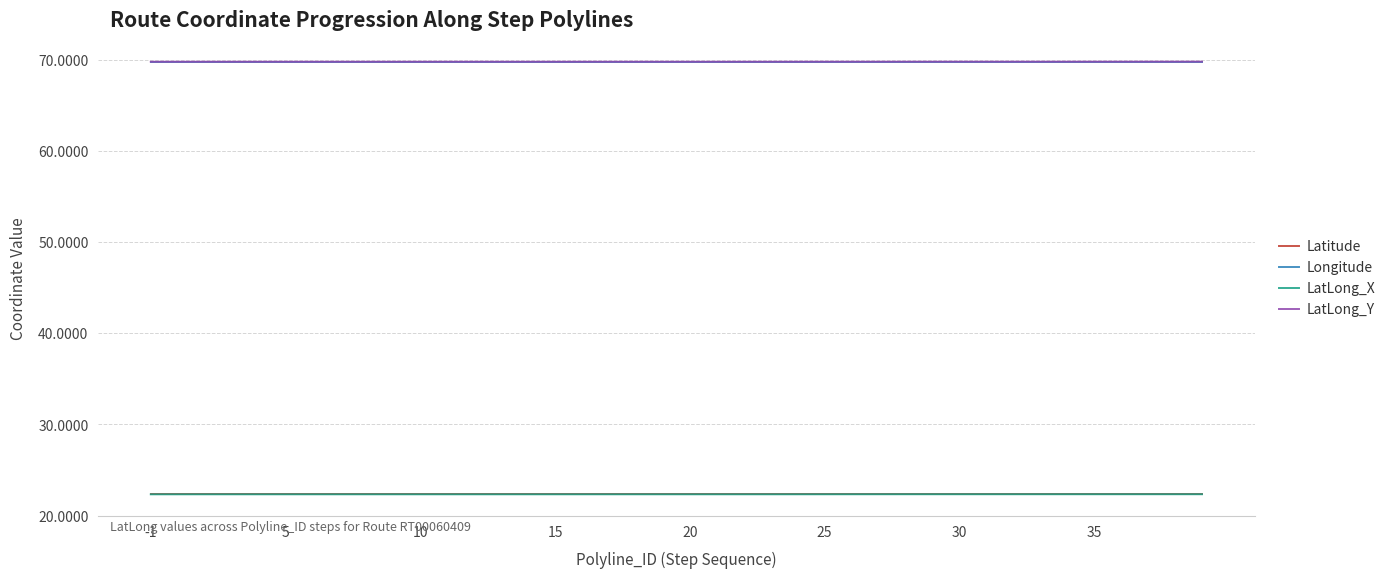

What are all the series names shown in the legend?

Latitude, Longitude, LatLong_X, LatLong_Y